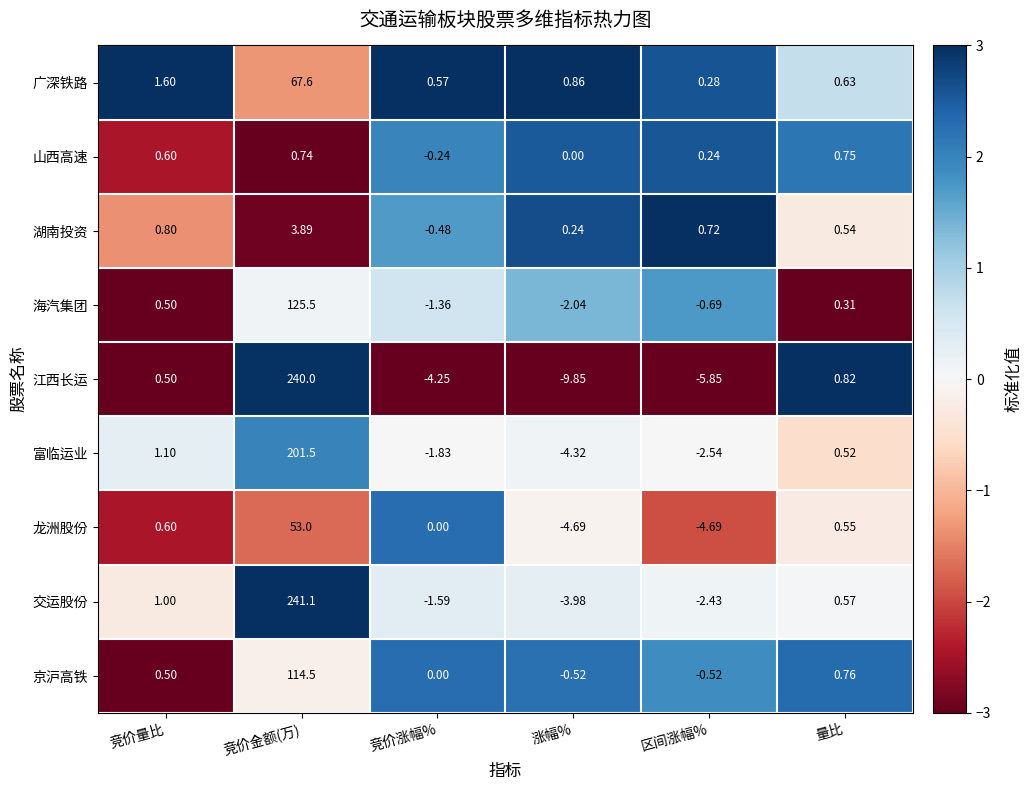

Which category has the lowest value across all series?

涨幅%